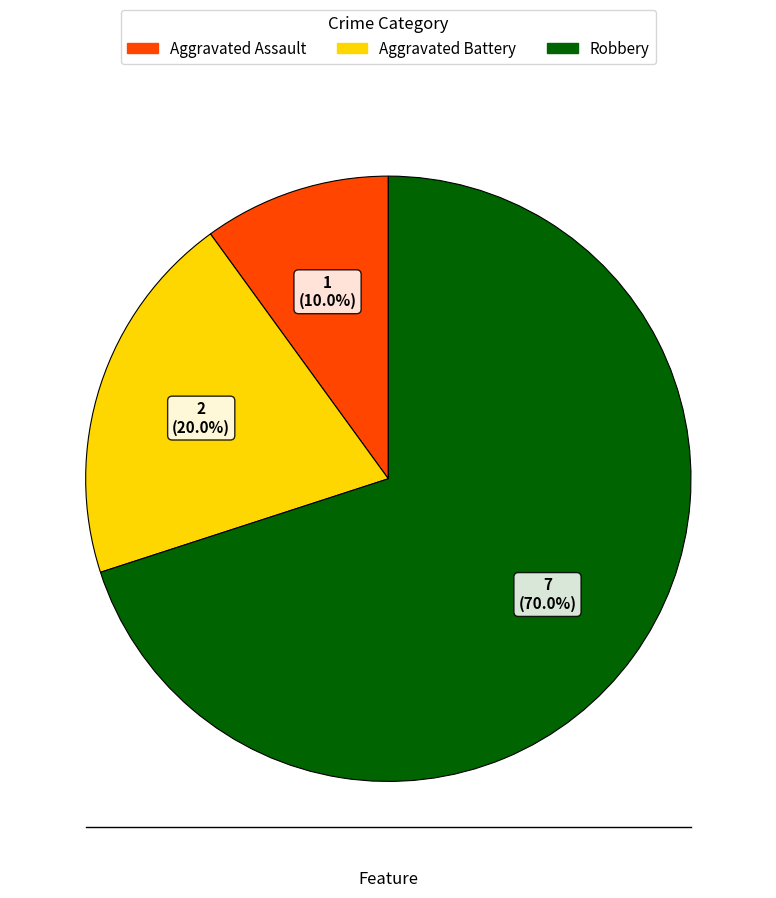

How many slices are in this pie chart?

3